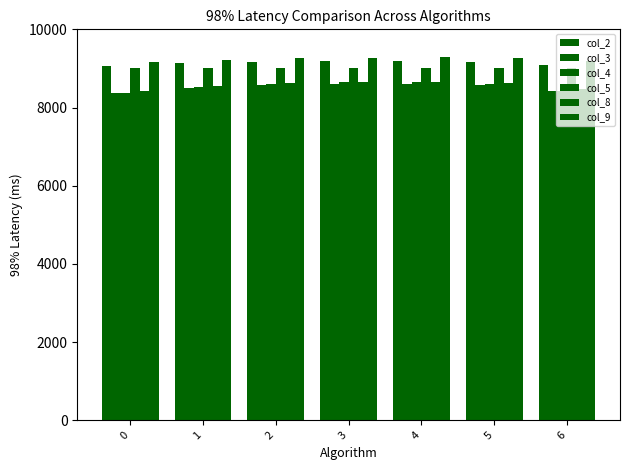

What is the value of the col_4 bar at the 6th from the left?

8608.6